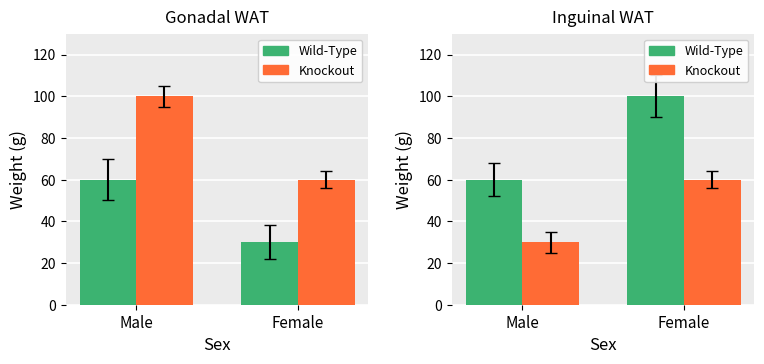

Between Male and Female, which series saw the biggest shift?

Wild-Type